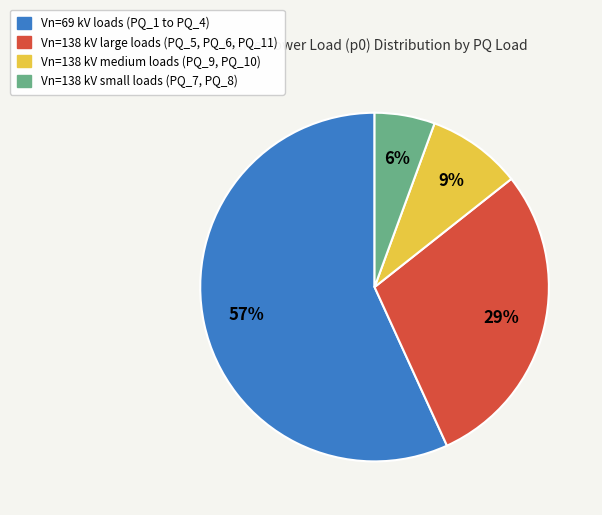

To the nearest percent, what percentage of the pie is Vn=138 kV medium loads (PQ_9, PQ_10)?

9%